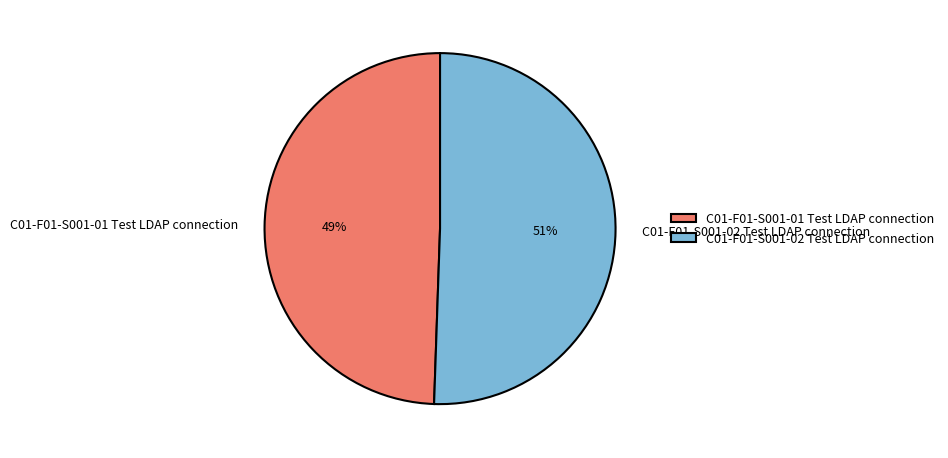

Approximately how many times larger is the value at C01-F01-S001-02 Test LDAP connection compared to C01-F01-S001-01 Test LDAP connection?

1.0